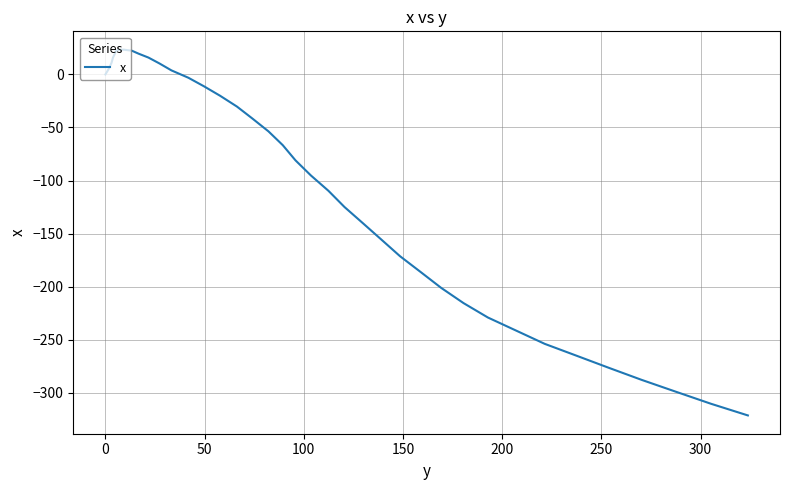

What is the greatest value displayed?

23.4